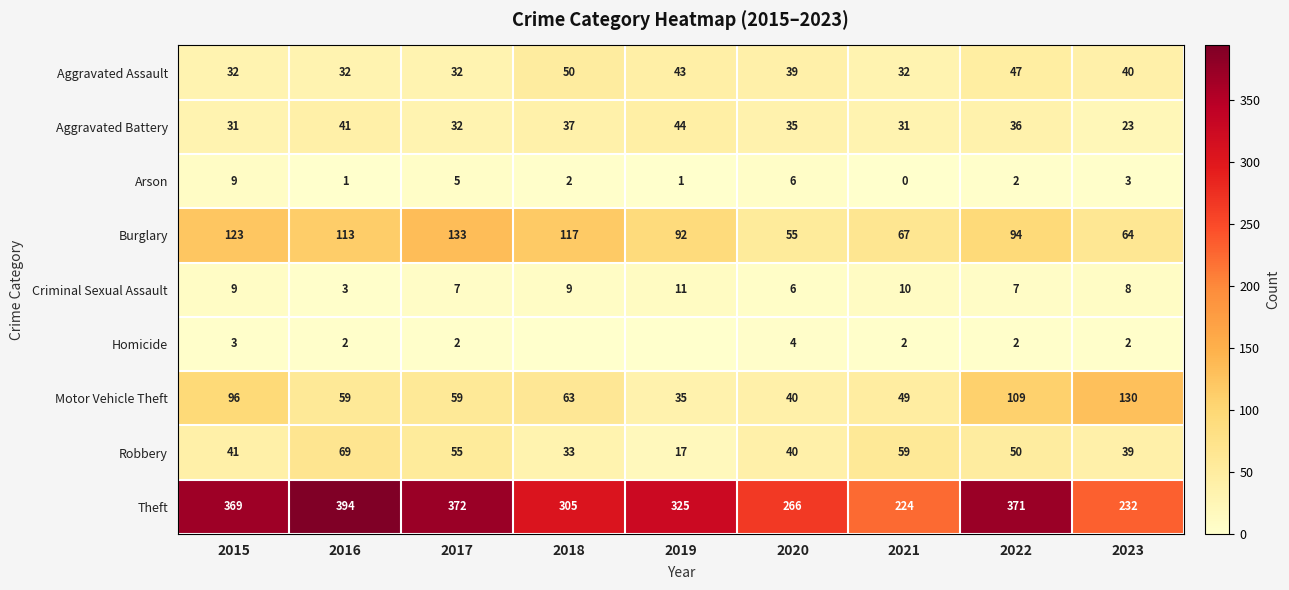

At 2023, list the series in order from largest to smallest.

Theft, Motor Vehicle Theft, Burglary, Aggravated Assault, Robbery, Aggravated Battery, Criminal Sexual Assault, Arson, Homicide